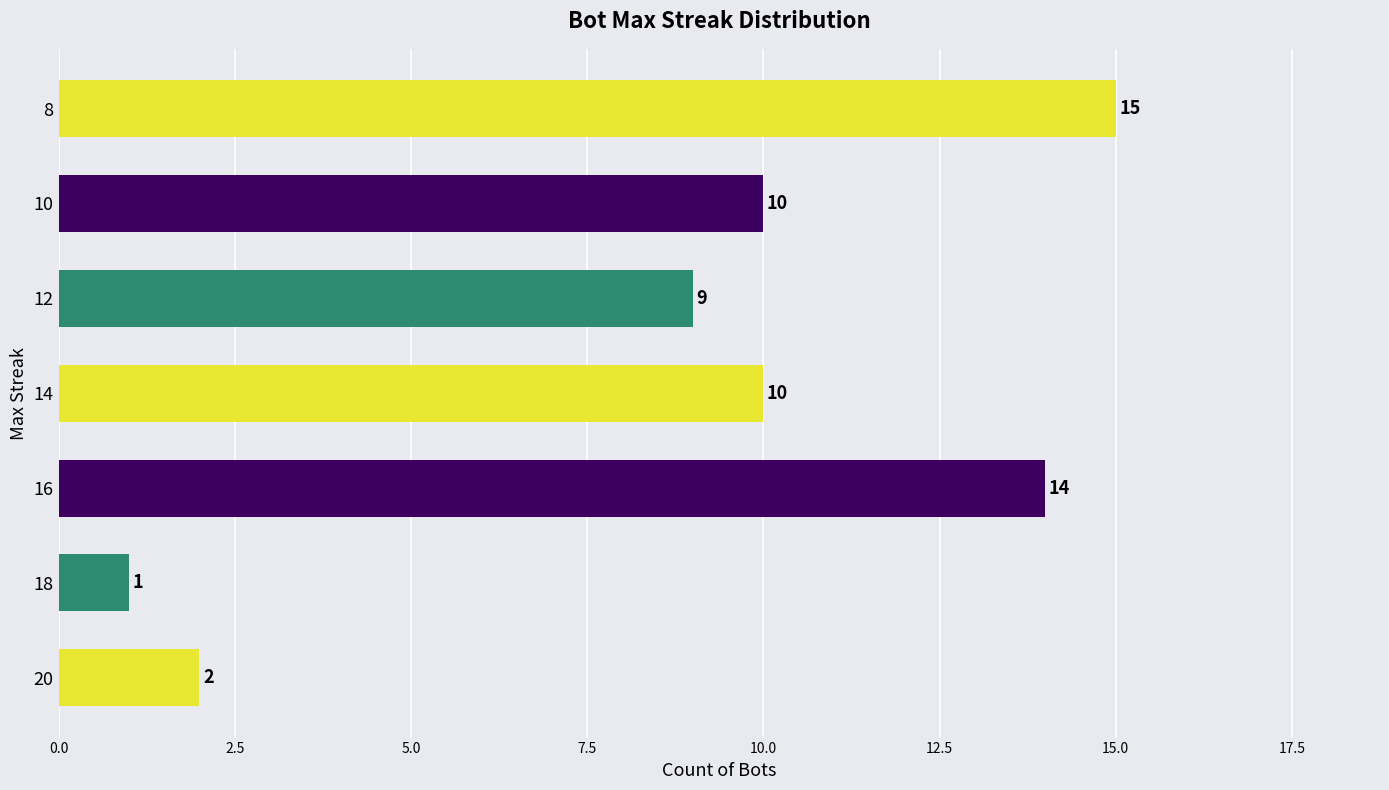

What is the smallest value displayed?

1